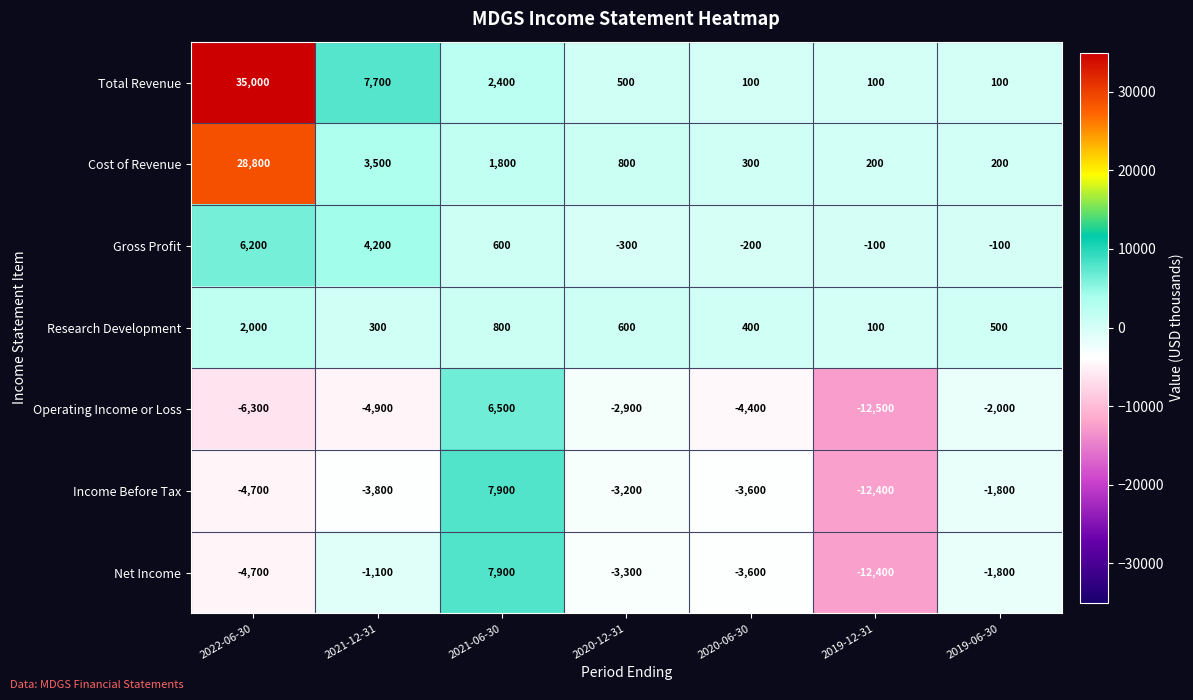

What is the maximum value shown in the chart?

35000